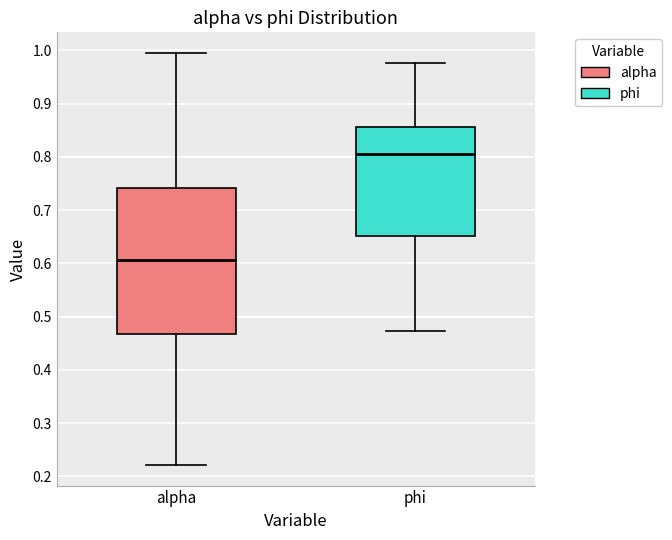

Reading left to right, read every box against the y-axis: the position of its median line, the range the box covers, and the ends of its whiskers. The values are not printed on the chart, so give them approximately, as read against the axis.

alpha: median 0.61, box 0.47 to 0.74, whiskers 0.22 to 1.00
phi: median 0.81, box 0.65 to 0.86, whiskers 0.47 to 0.98